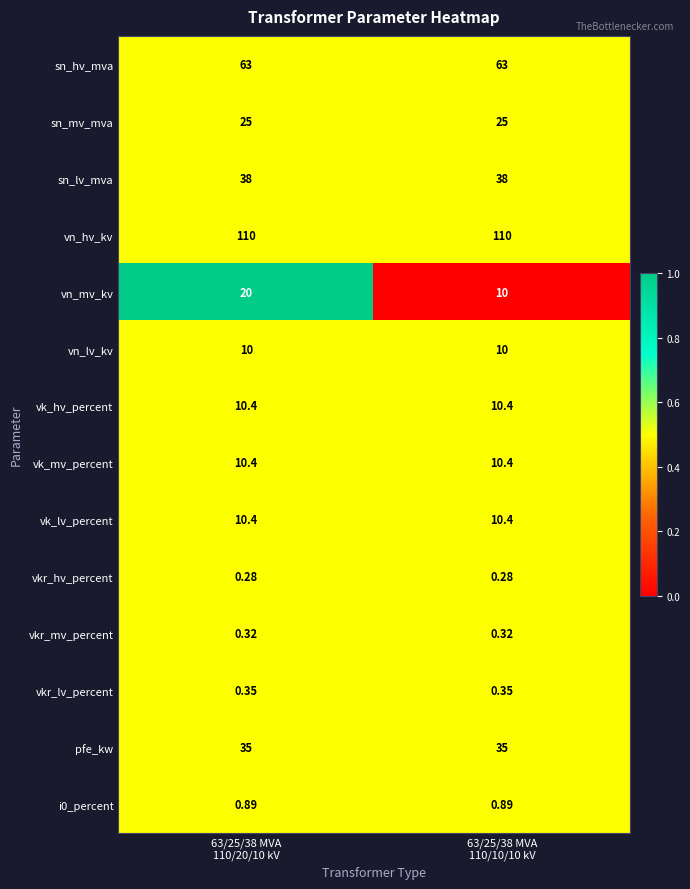

How many categories are shown in the chart?

2